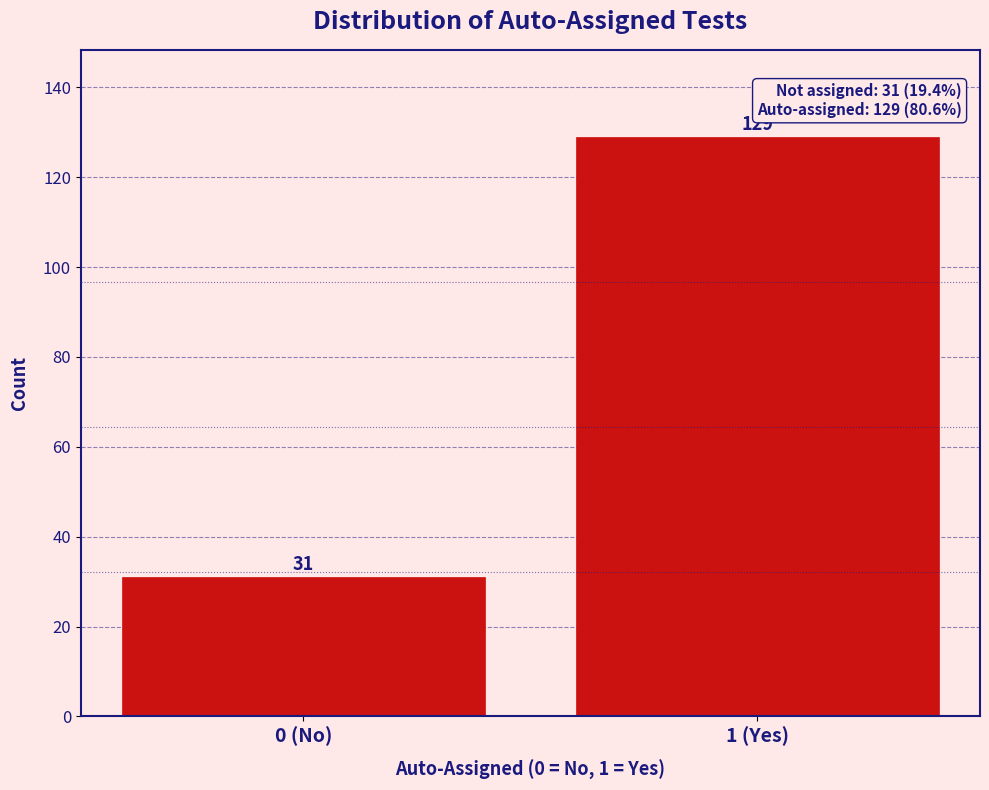

Reading left to right, list all the values displayed in this chart.

0 (No)=31	1 (Yes)=129